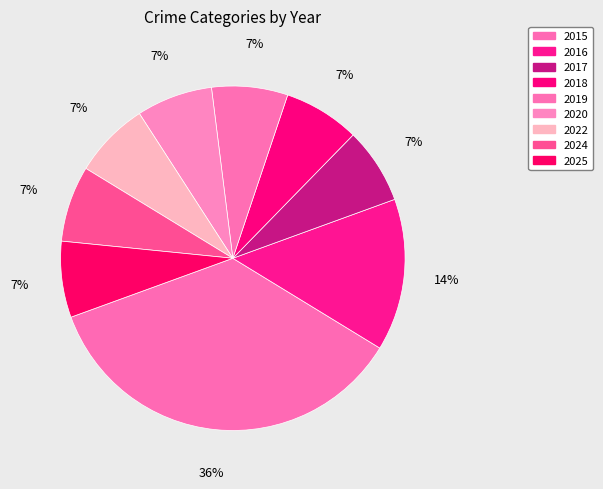

Rank the categories by value from highest to lowest.

2015, 2016, 2017, 2018, 2019, 2020, 2022, 2024, 2025